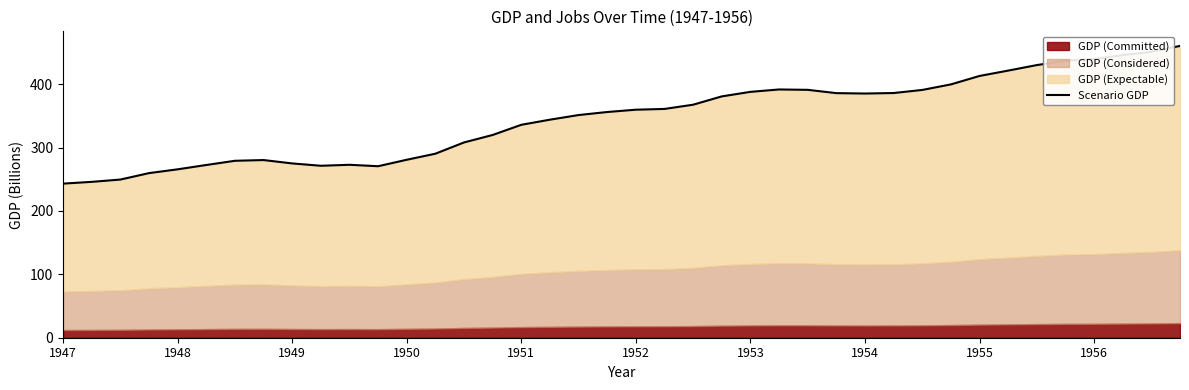

How many data points does each series have?

40